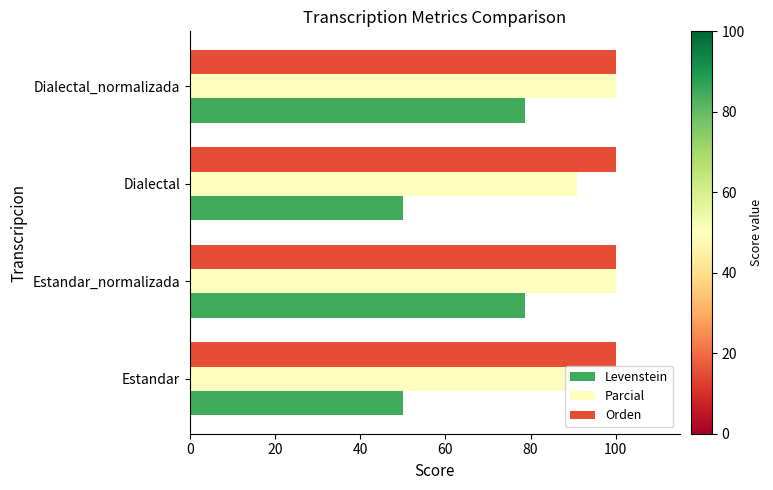

Is it true that Levenstein equals 19.1 at Dialectal_normalizada?

False